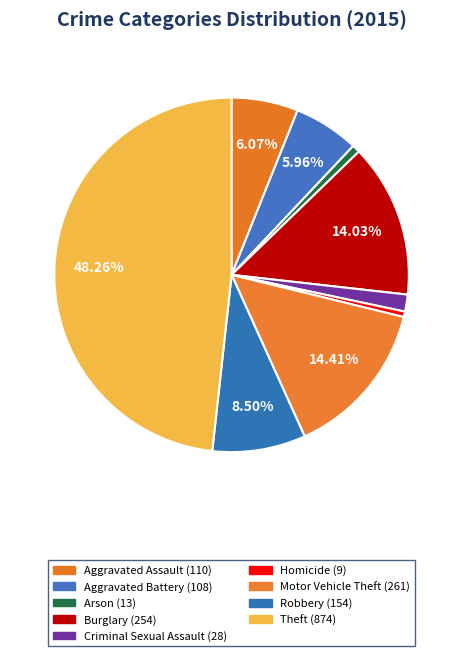

To the nearest percent, what portion does Aggravated Battery represent?

6%